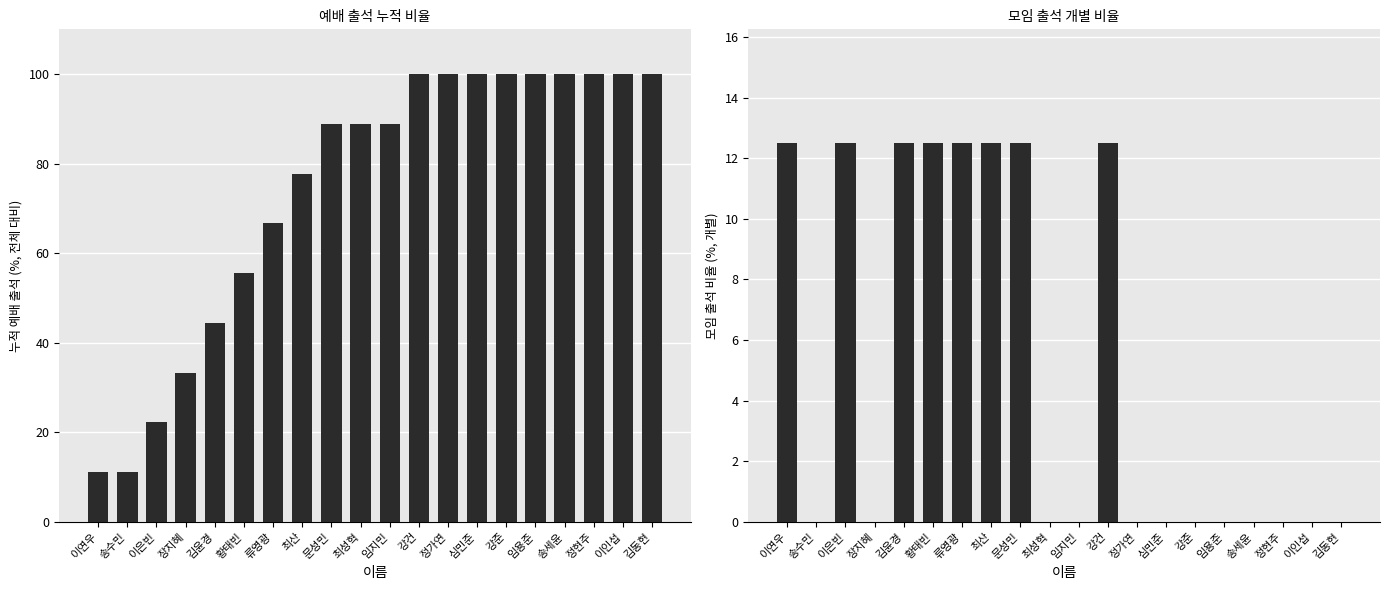

Which label corresponds to the largest value in the chart?

강건